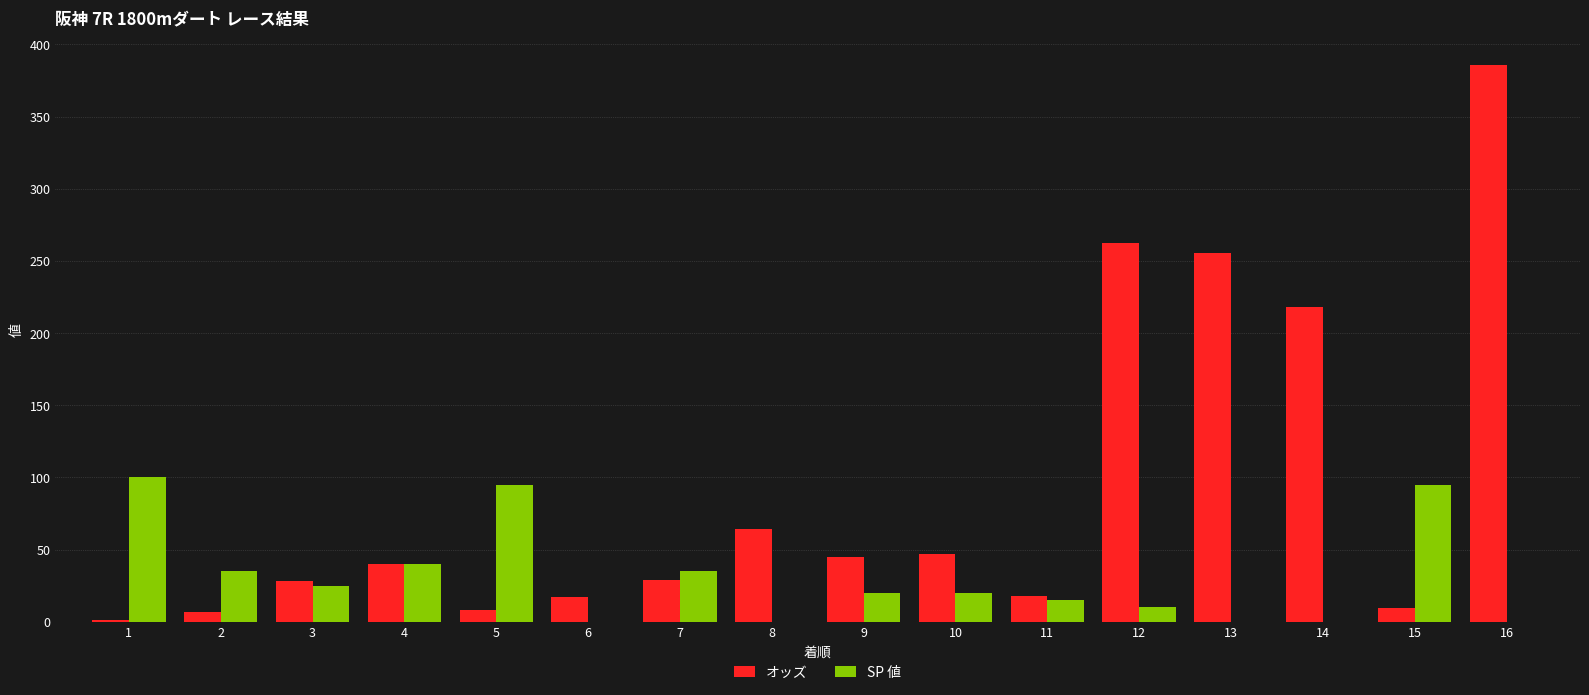

What is the sum of the オッズ values at 6 and 11?

35.3